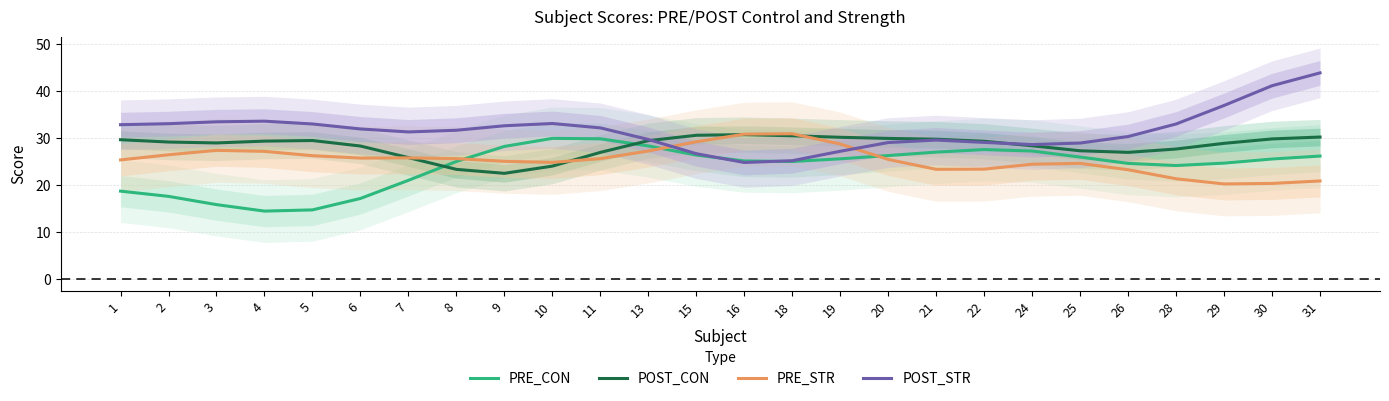

List the labels in order of PRE_CON value, smallest first.

4, 5, 3, 6, 2, 1, 7, 28, 26, 29, 18, 8, 16, 30, 19, 25, 31, 20, 15, 21, 24, 22, 9, 13, 11, 10